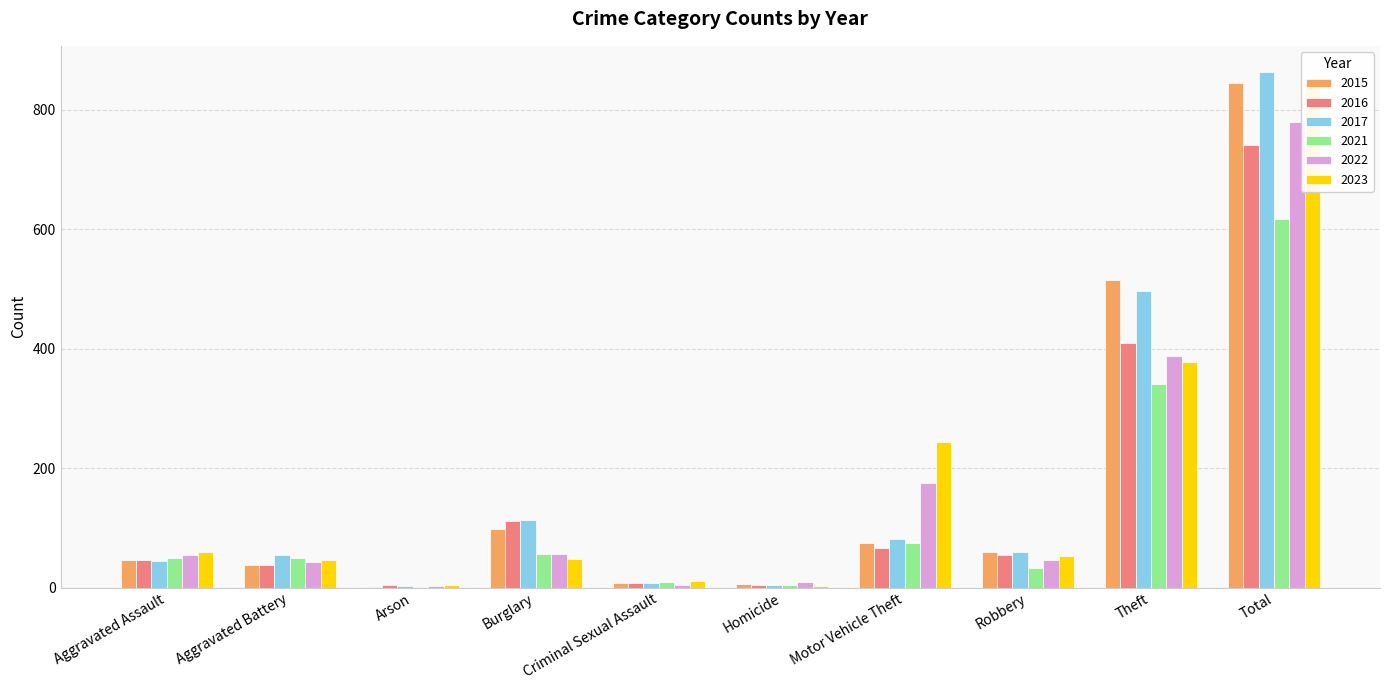

Reading left to right, transcribe all the data shown in this chart.

2015: 46	38	1	98	7	6	75	59	515	845
2016: 46	37	4	112	7	5	67	54	409	741
2017: 44	54	2	114	7	4	82	60	497	864
2021: 50	49	1	57	9	4	75	32	341	618
2022: 55	42	3	56	5	9	175	46	388	779
2023: 59	47	4	48	11	2	243	53	377	844